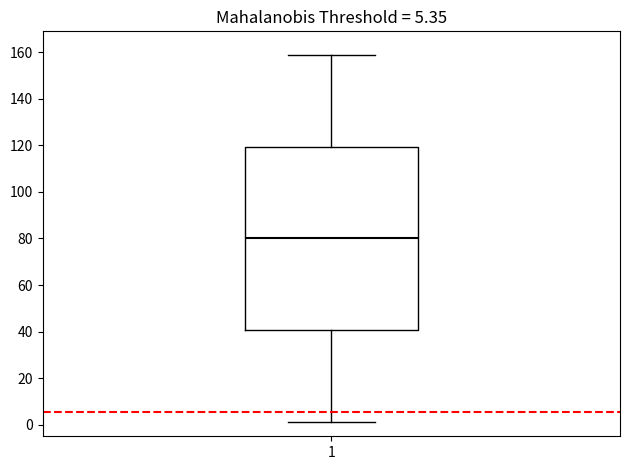

Where does the median line of the box at x = 1 sit on the y-axis? The values are not printed on the chart, so give them approximately, as read against the axis.

80